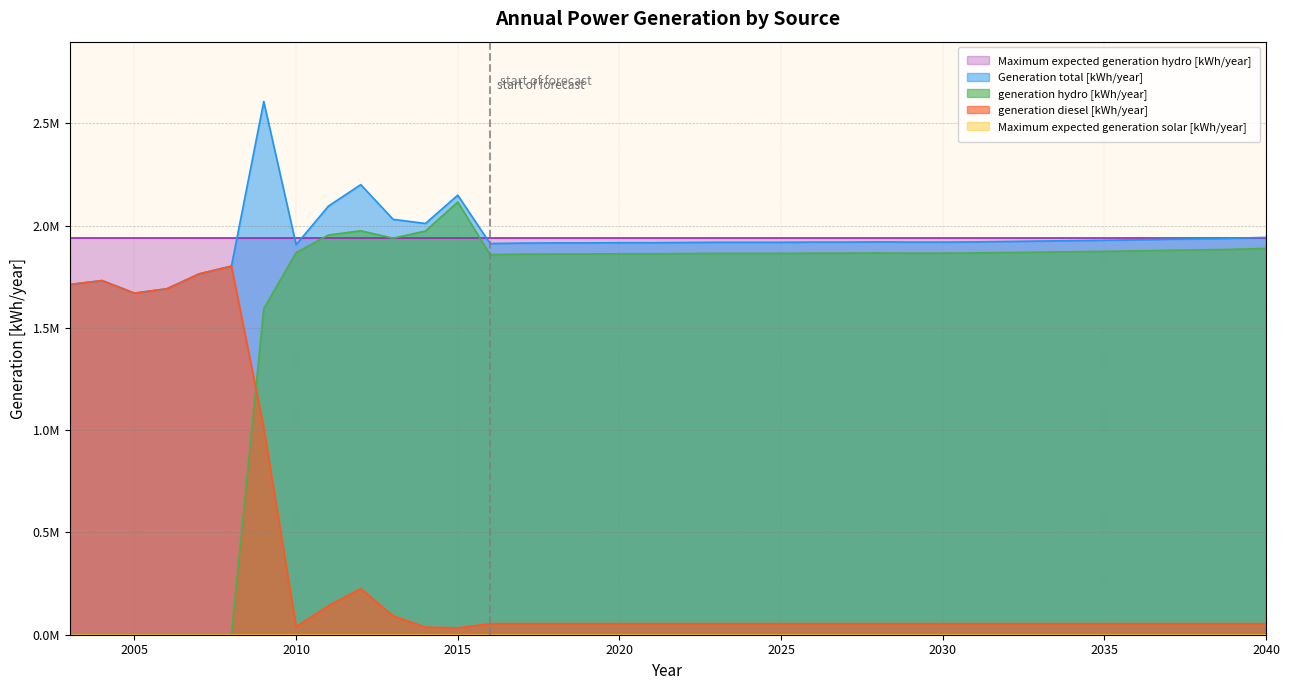

How many interior local valleys does the generation hydro [kWh/year] series have?

2